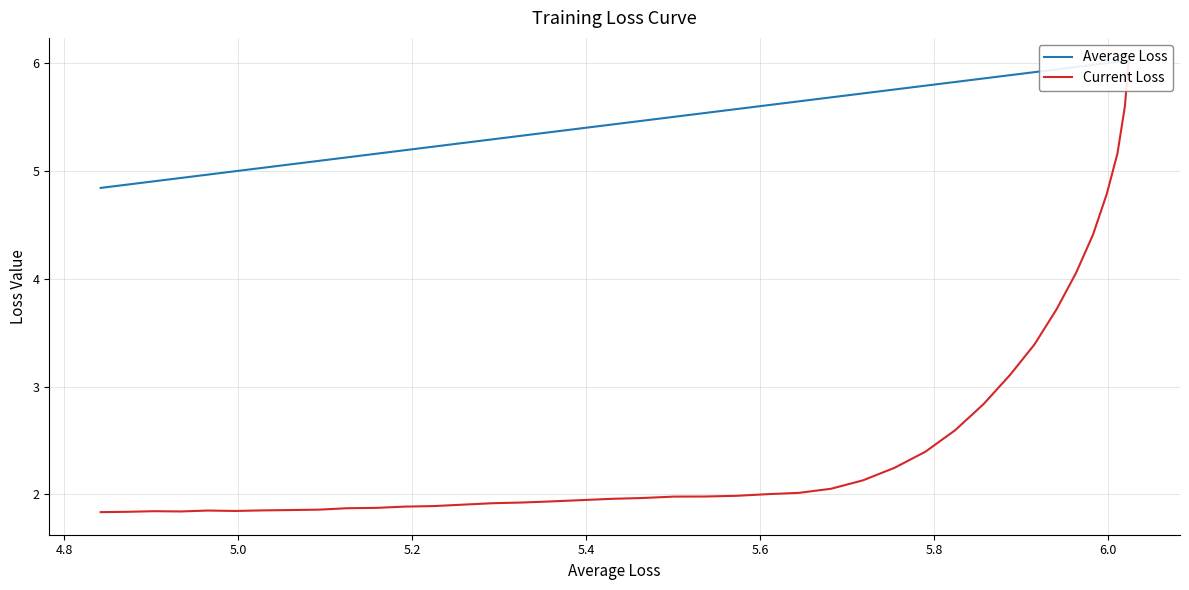

What is the smallest value displayed?

1.8